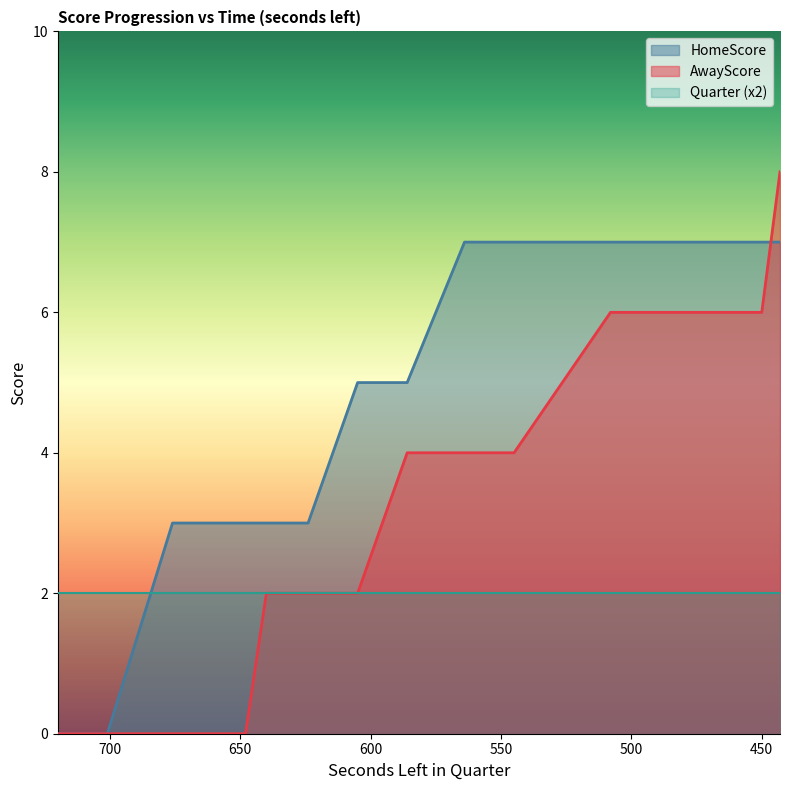

How many intersections are there between AwayScore and HomeScore?

1